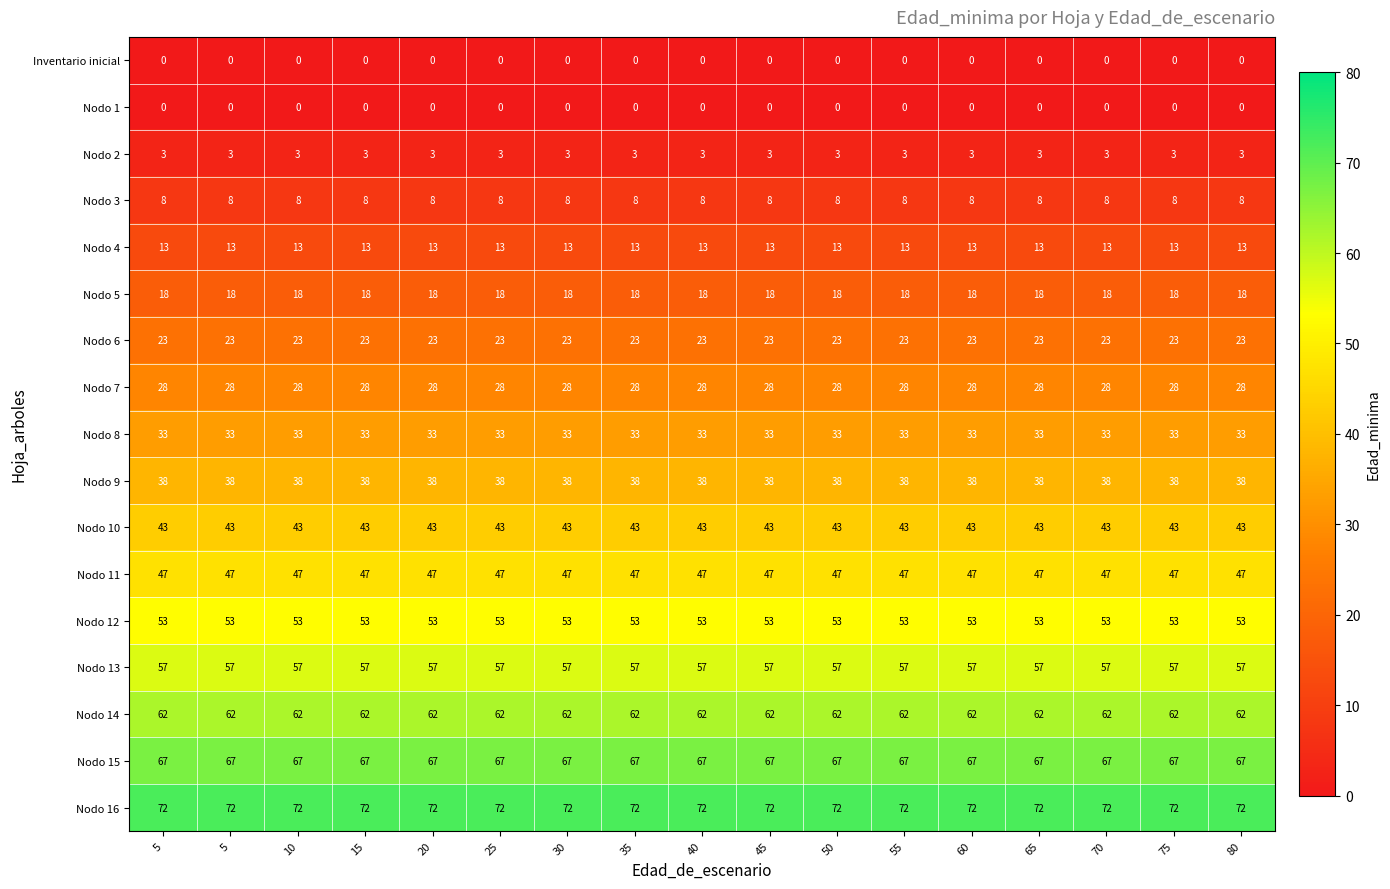

How many series are shown in this chart?

17